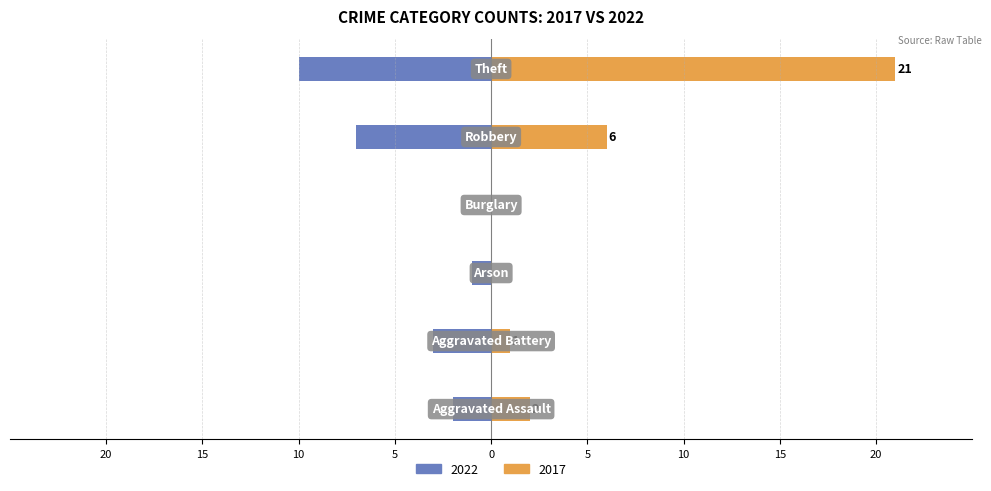

What is the sum of the 2017 values at Aggravated Assault and Robbery?

8